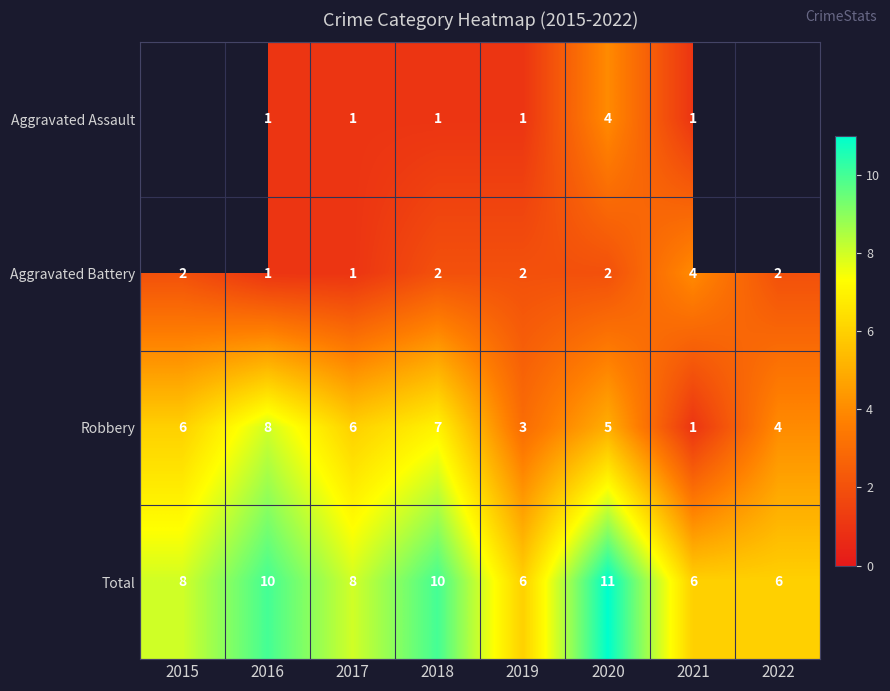

How many series are shown in this chart?

4